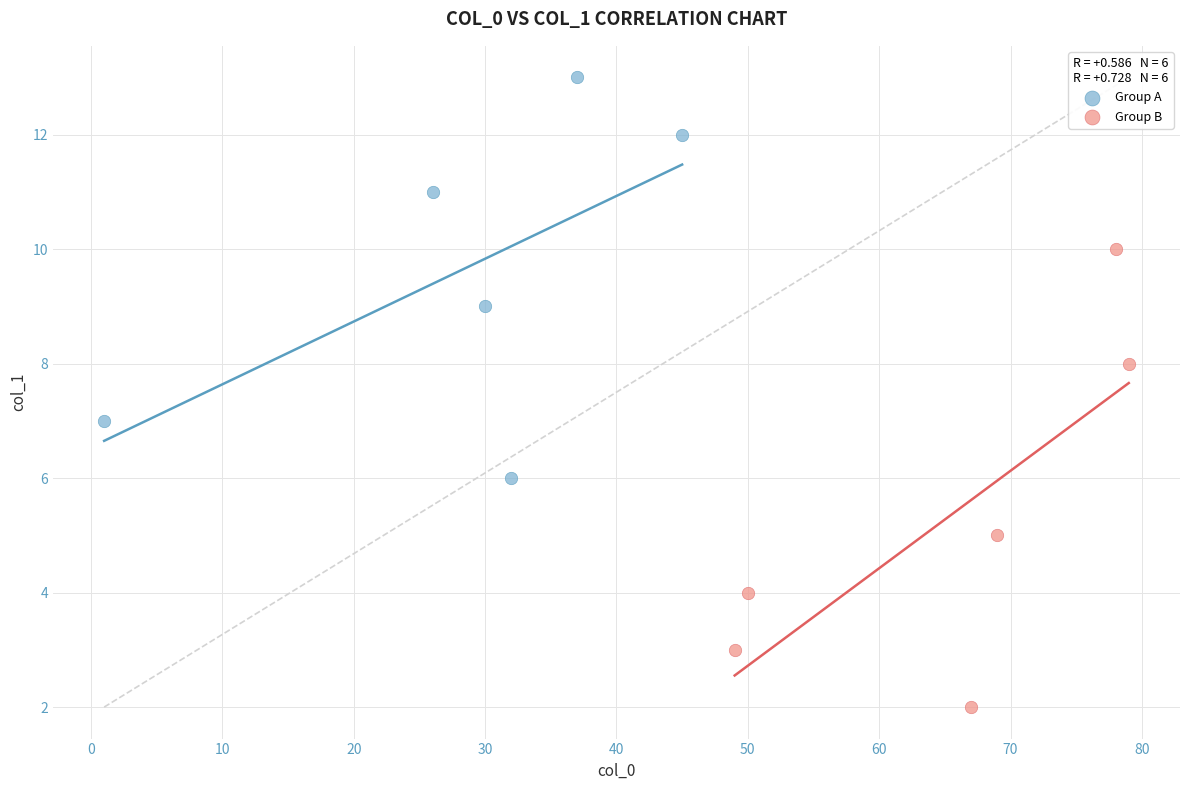

What are all the series names shown in the legend?

Group A, Group B